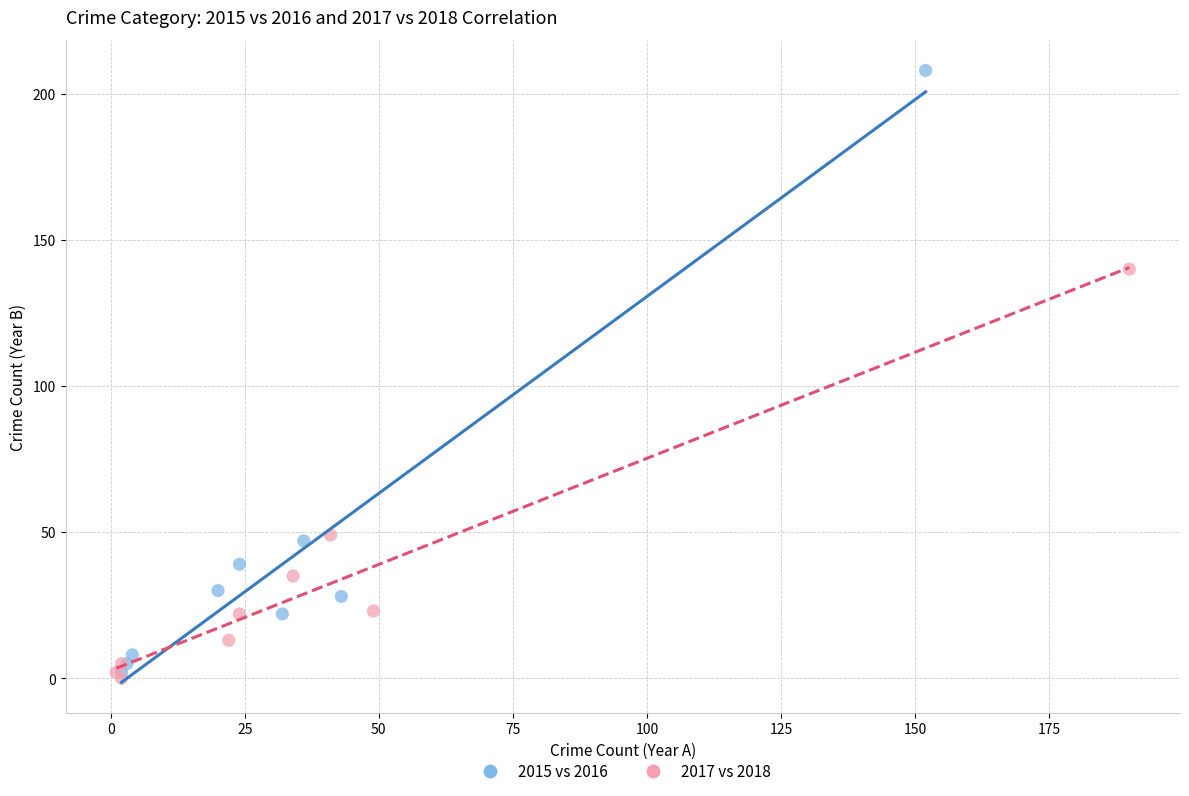

Which series has the largest Y range (max minus min)?

2015 vs 2016